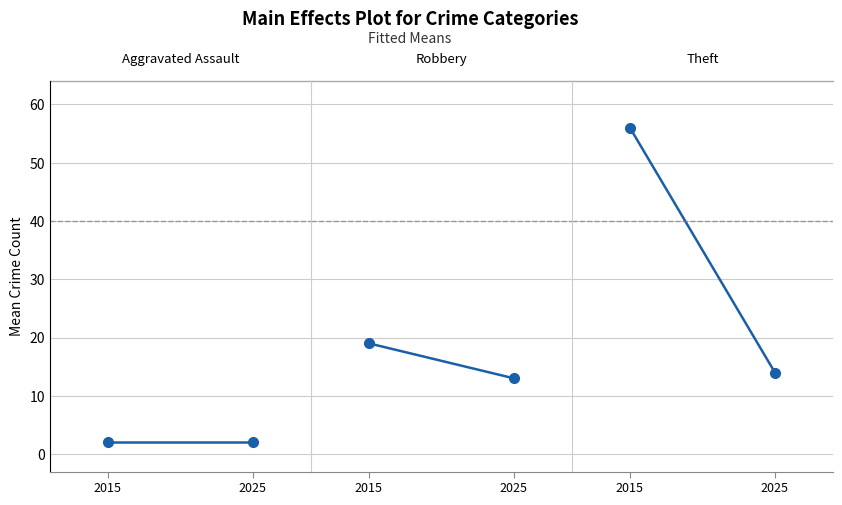

How many distinct data groups are displayed?

3